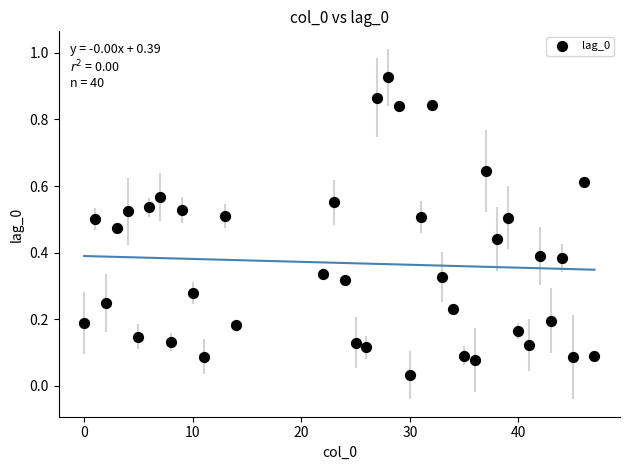

What is the range of X values (max minus min)?

47.0